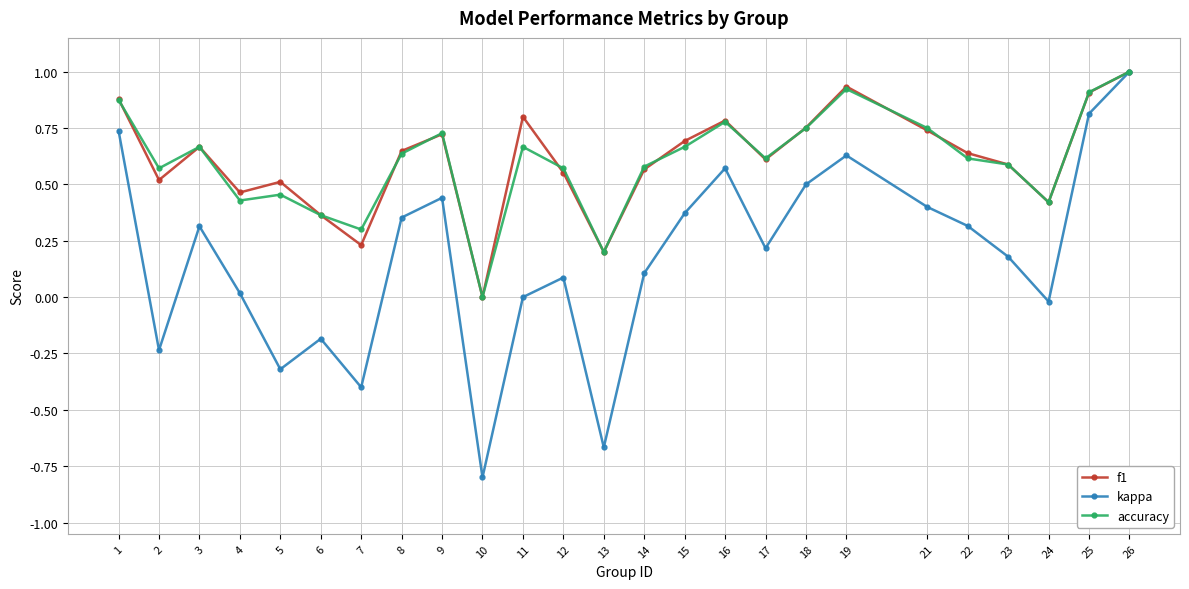

What is the value of the accuracy point at the 7th from the left?

0.3